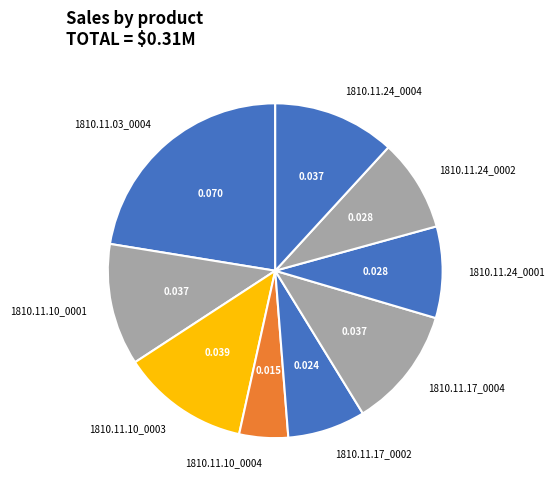

Is there any slice that represents more than half of the pie?

No